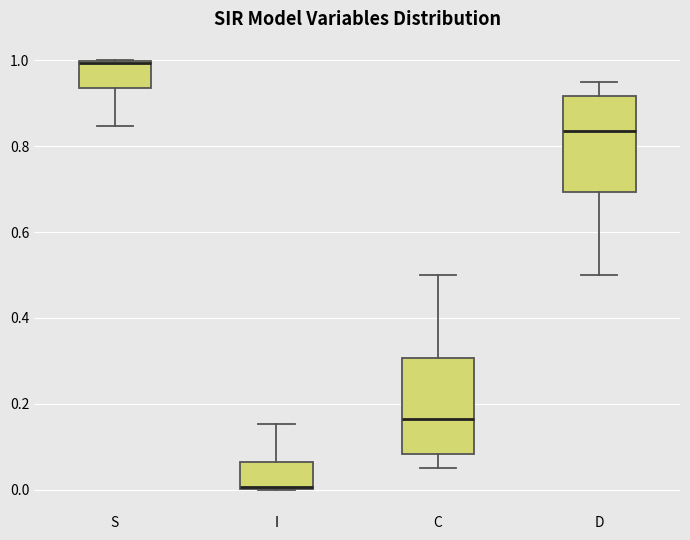

Where does the median line of the box for C sit on the y-axis? The values are not printed on the chart, so give them approximately, as read against the axis.

0.16